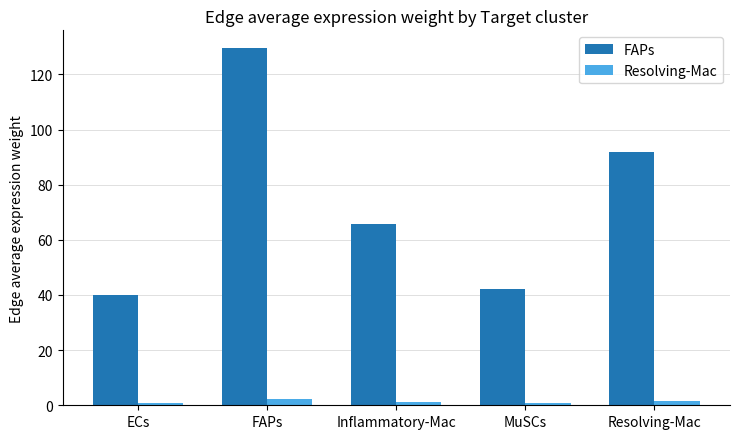

At how many categories does at least one series exceed 119?

1